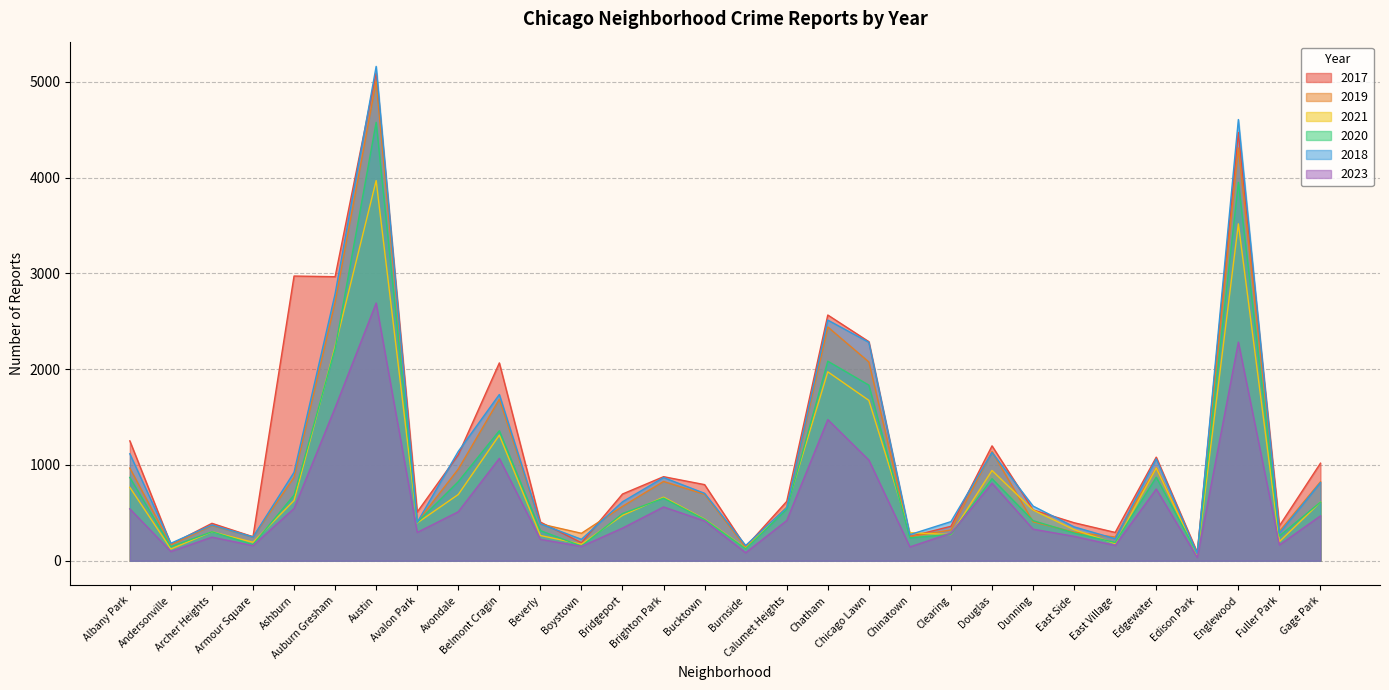

What is the minimum value for 2021?

62